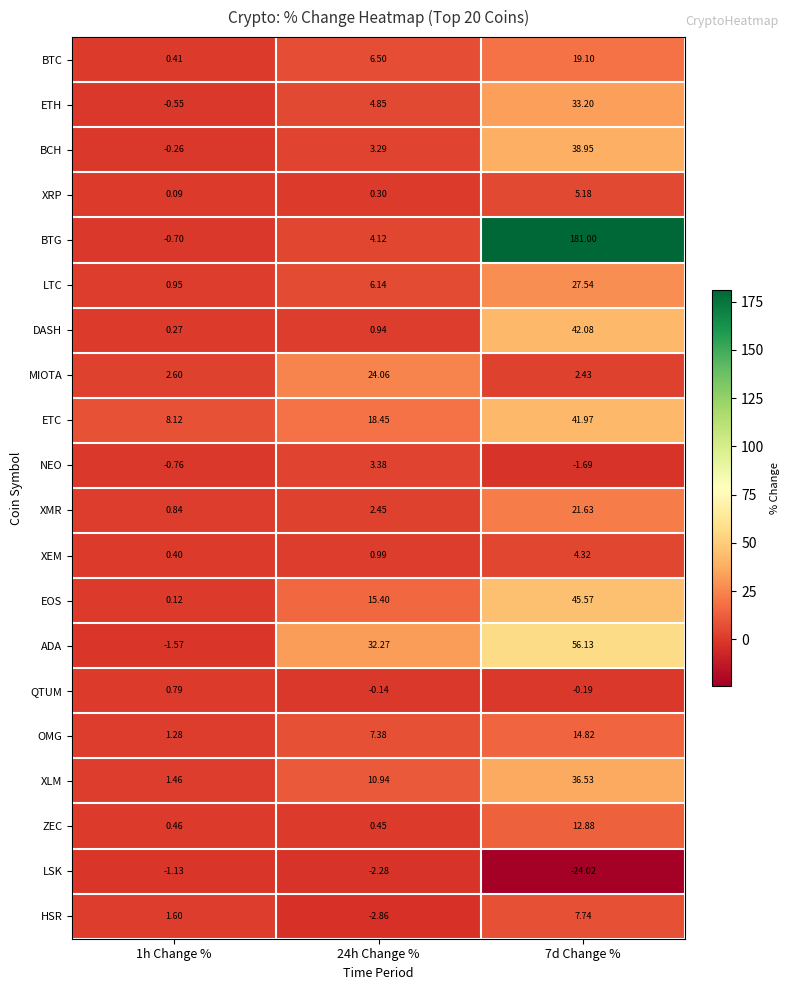

Which label corresponds to the smallest value in the chart?

7d Change %